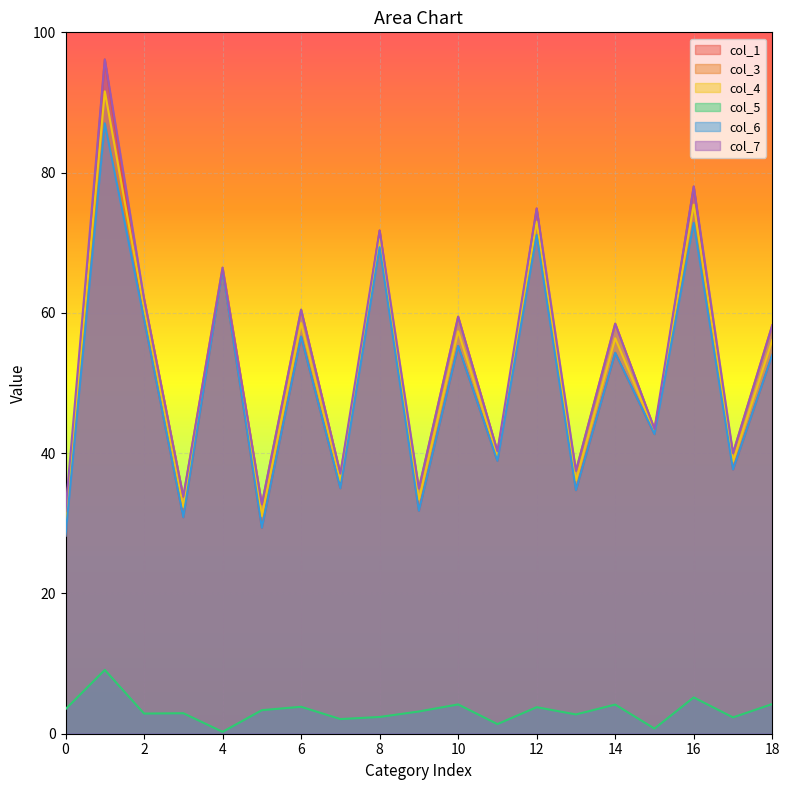

Is the value of col_7 at 1 greater than the value of col_5 at 0?

Yes